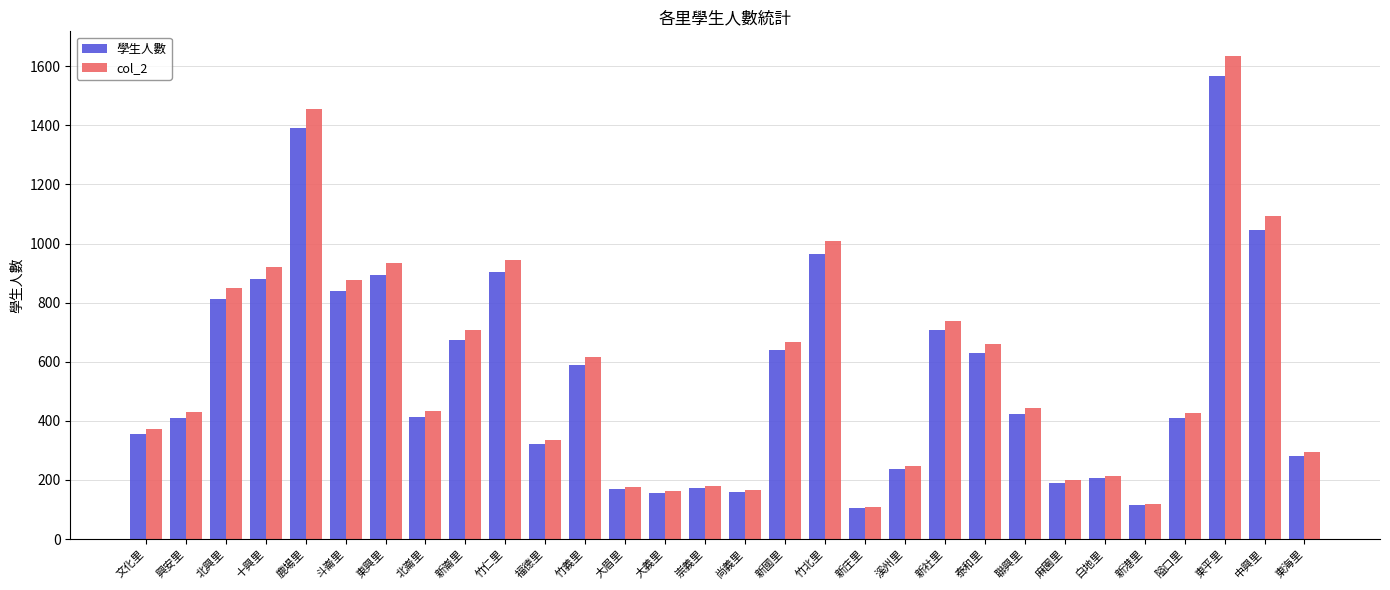

What is the difference between the maximum and second lowest values in the 學生人數 series?

1451